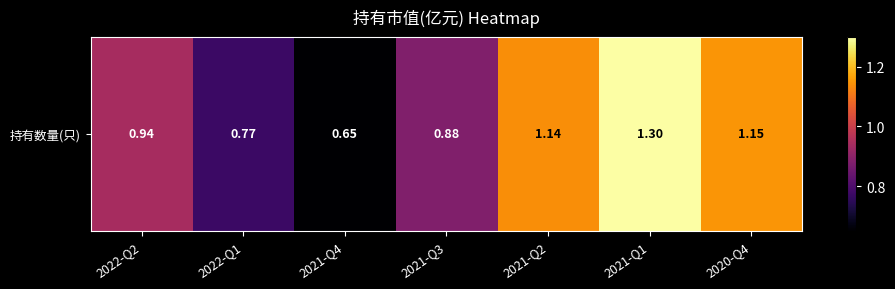

How many series are shown in this chart?

1